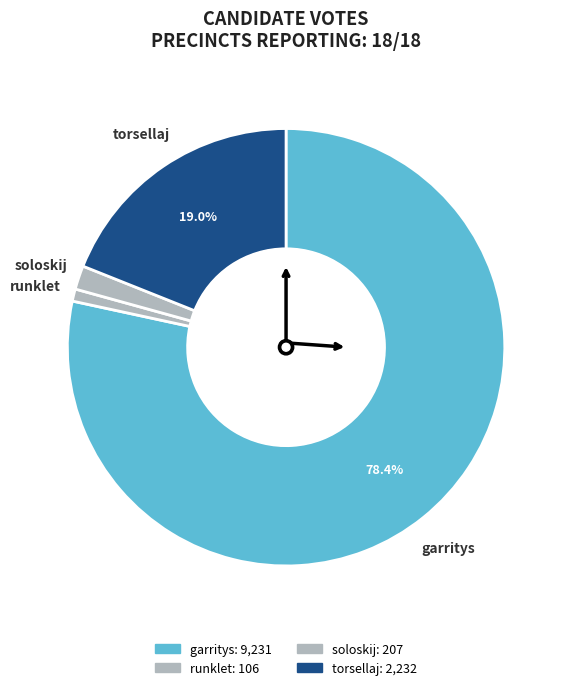

How many slices are in this pie chart?

4